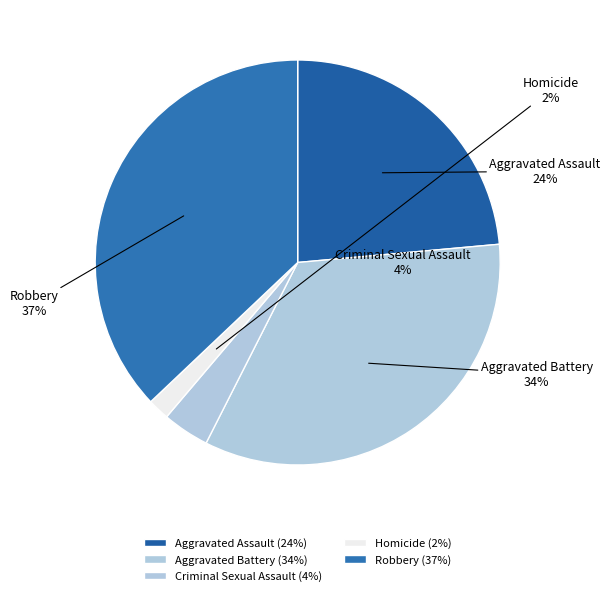

Combined, do Criminal Sexual Assault and Homicide account for over 50%?

No